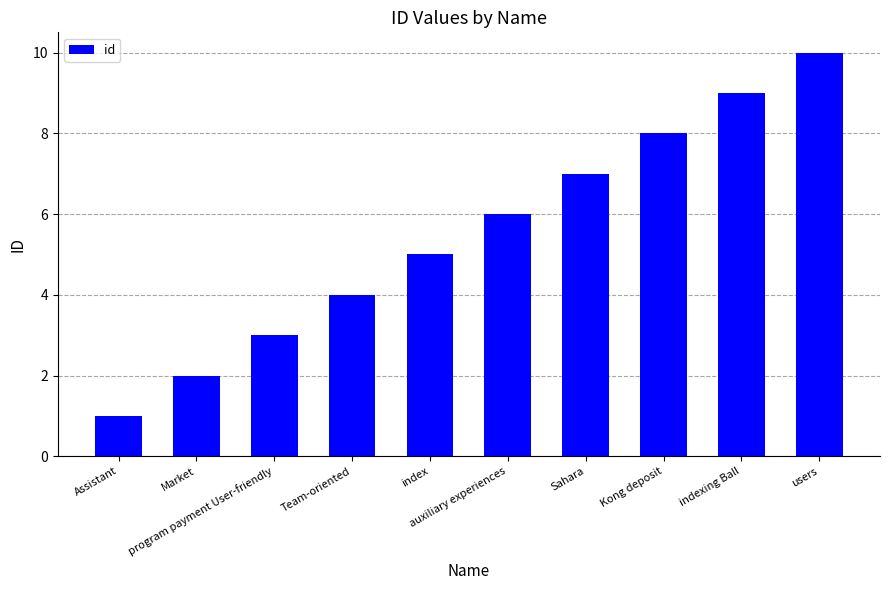

What is the label of the 1st bar from the right?

users